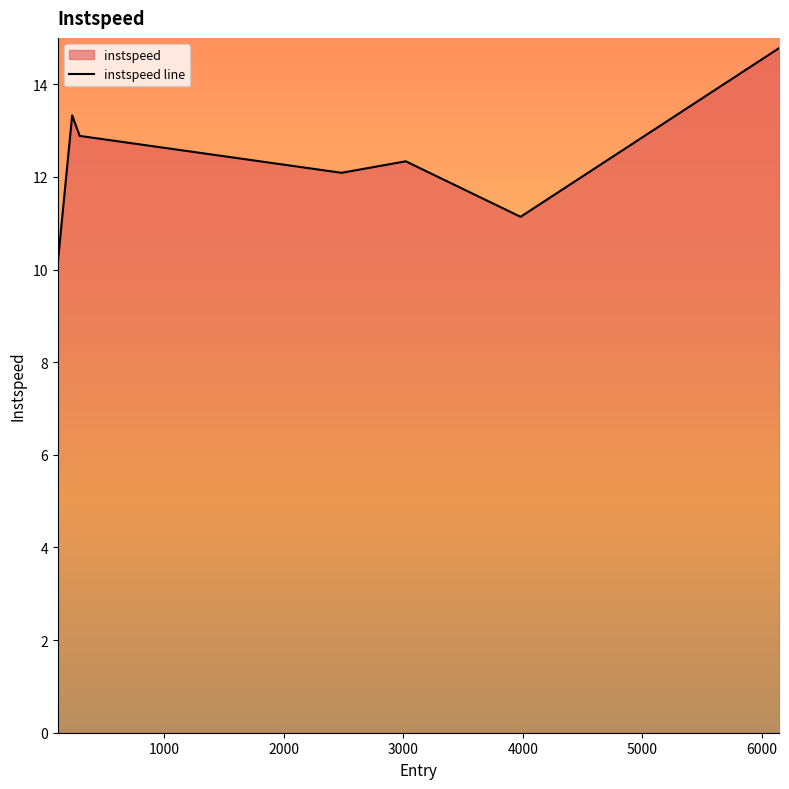

What is the greatest value displayed?

14.8